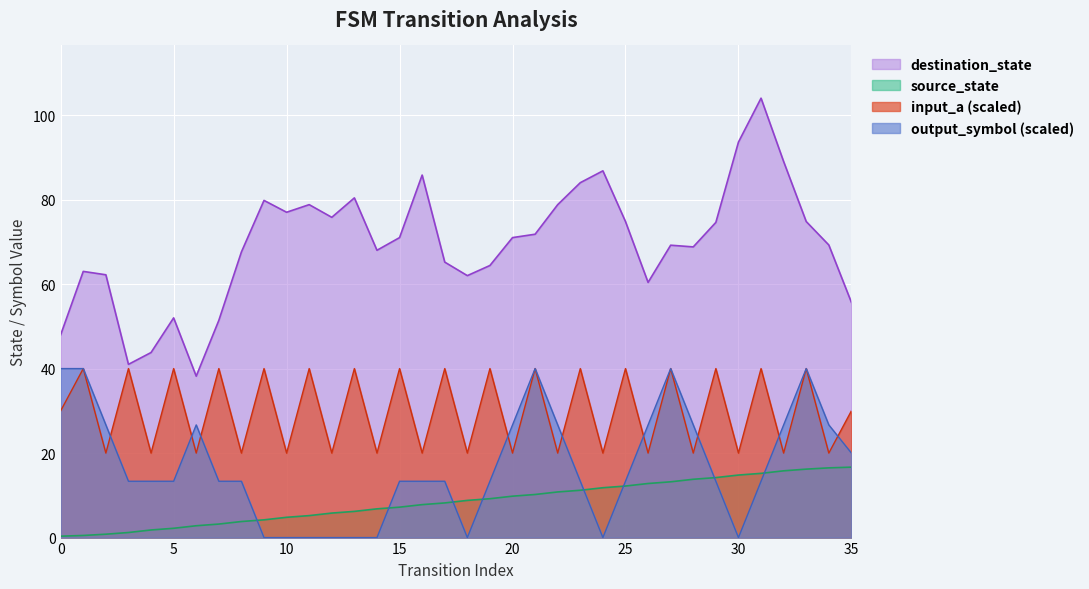

Which series has the largest range (max minus min)?

destination_state